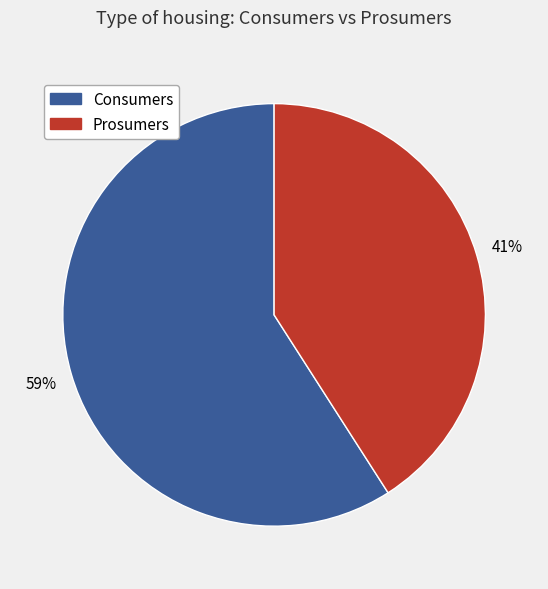

Approximately how many times larger is the value at Prosumers compared to Consumers?

0.7